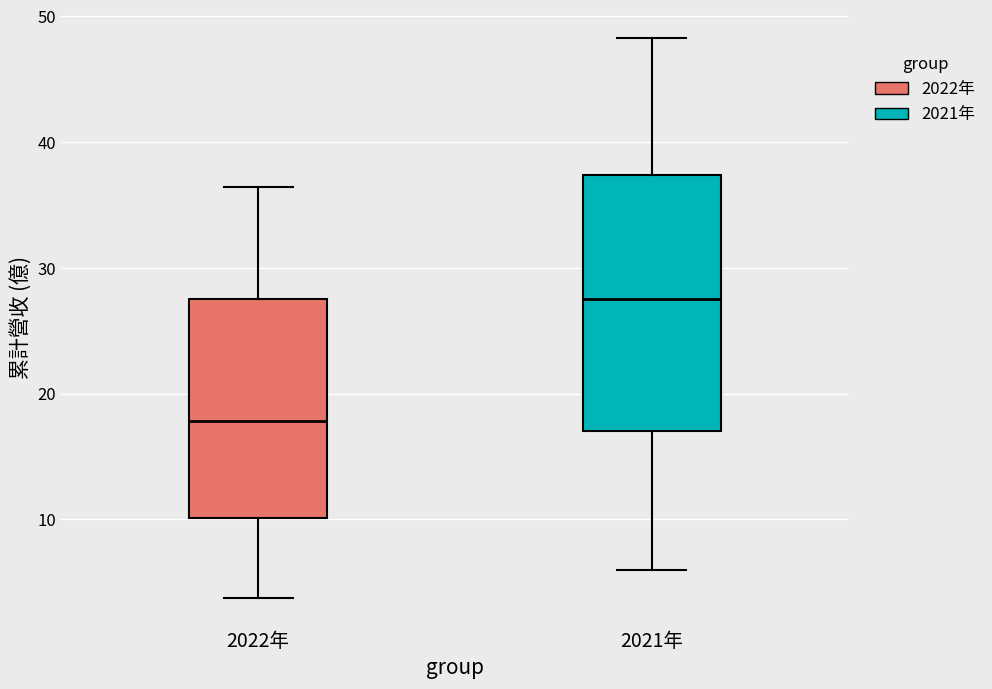

Reading left to right, transcribe this box plot: for each box, give where its median line is, the range the box spans, and where its two whiskers end, as read against the y-axis. The values are not printed on the chart, so give them approximately, as read against the axis.

2022年: median 18, box 10 to 28, whiskers 4 to 36
2021年: median 28, box 17 to 37, whiskers 6 to 48